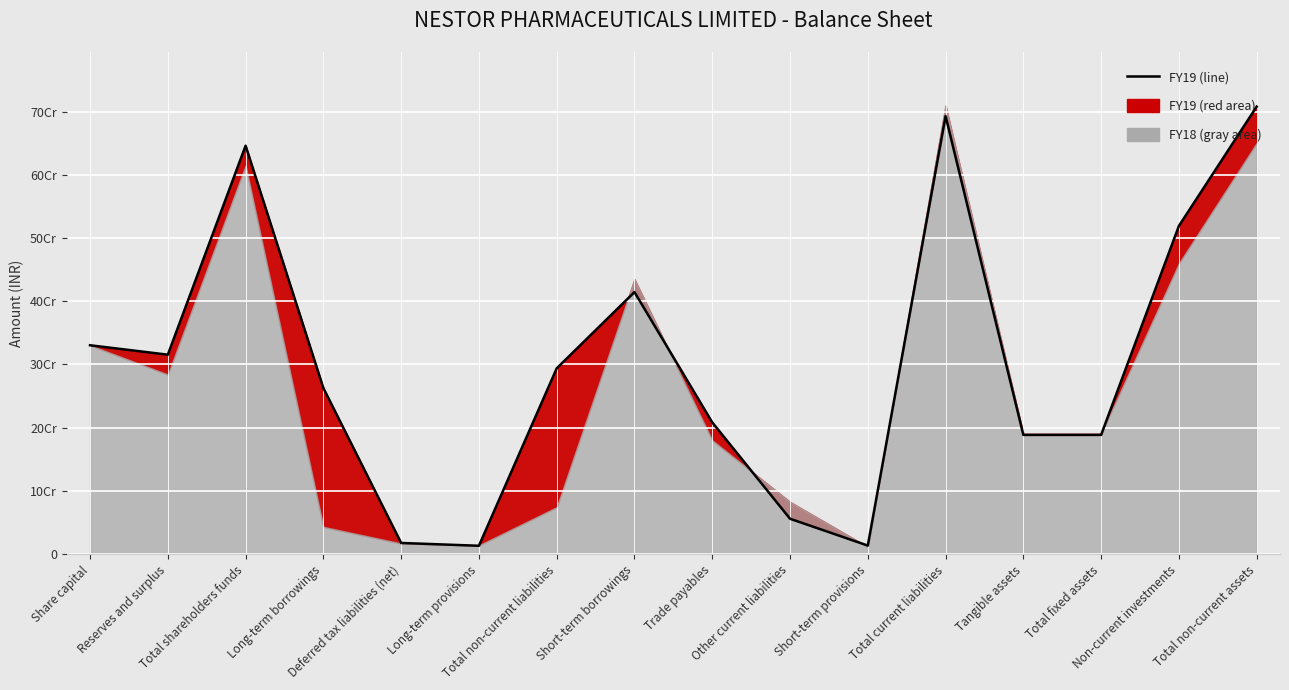

The chart shows a value of 414517253 at Short-term borrowings. True or false?

True